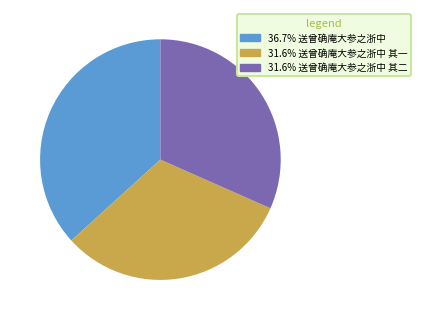

Does any single category account for the majority?

No